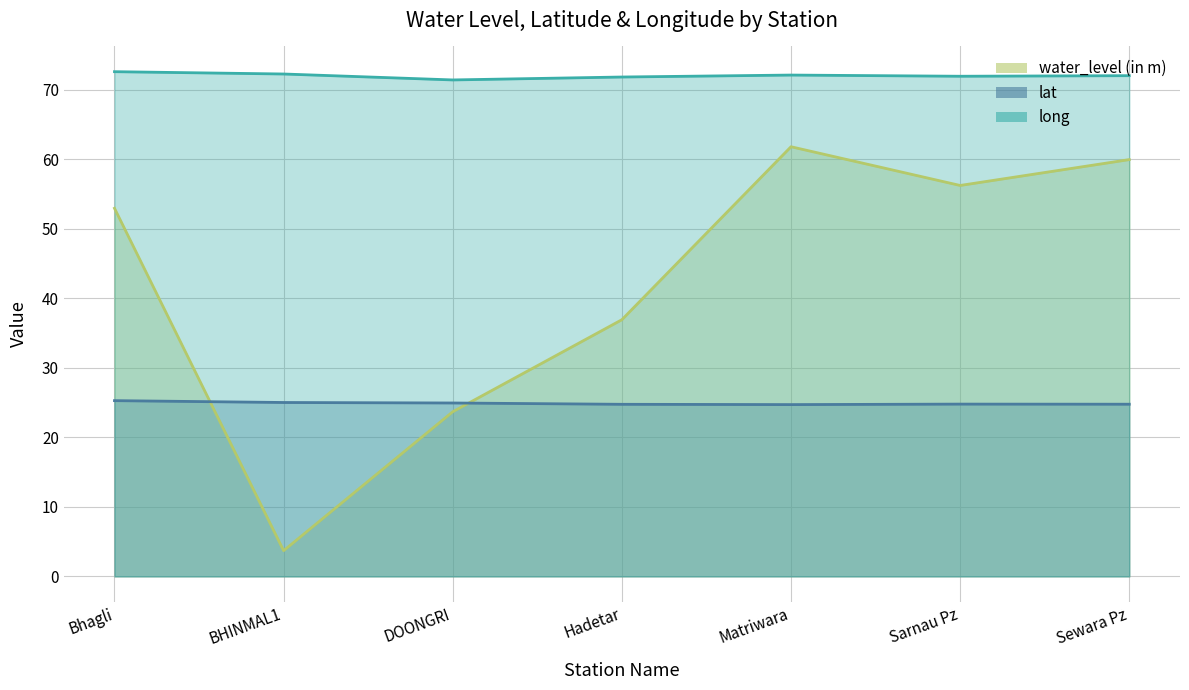

After their last crossing, which series has the higher values: lat or water_level (in m)?

water_level (in m)